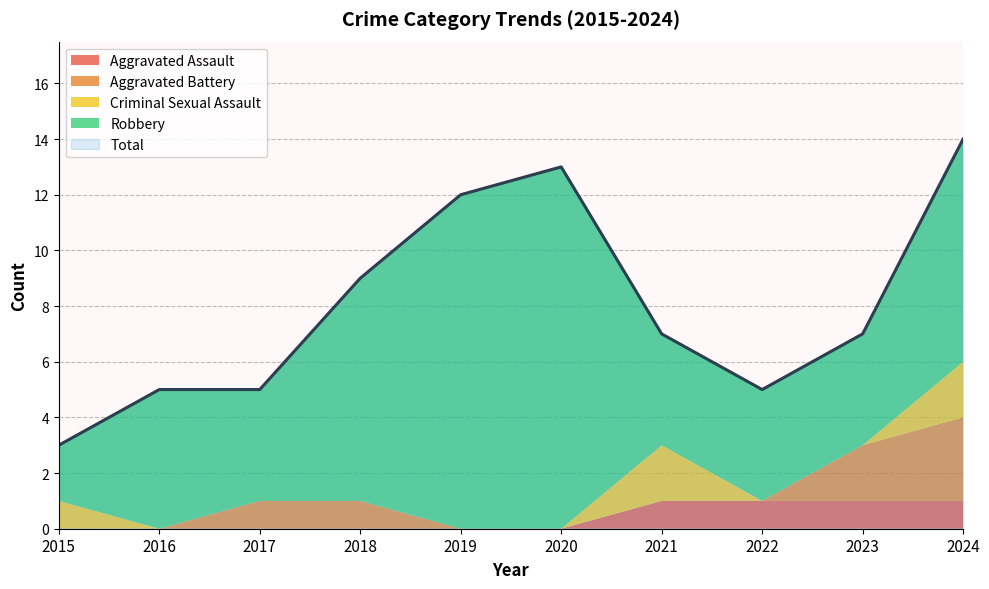

What is the greatest value displayed?

14